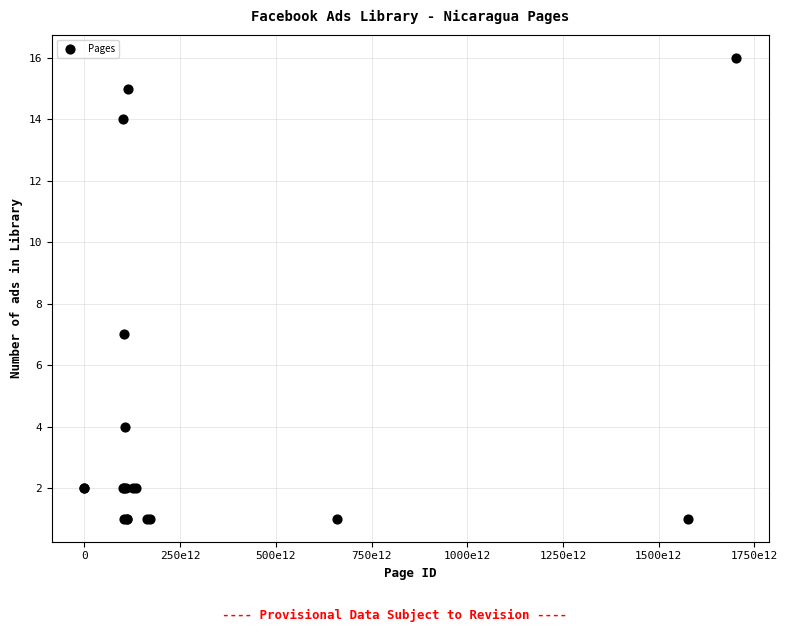

What Y value in the scatter plot is closest to 8?

7